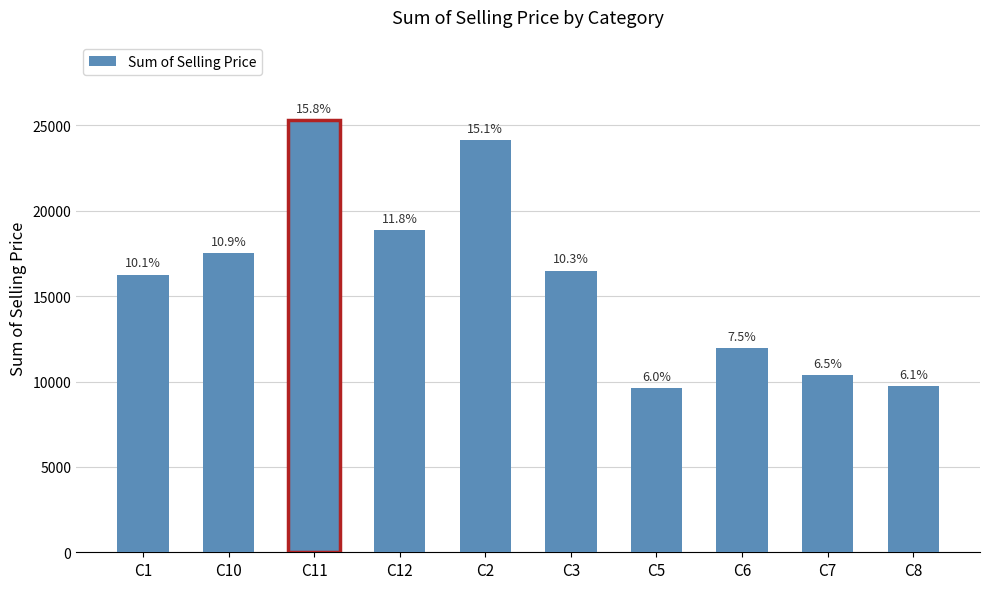

The chart shows a value of 16503.1 at C3. True or false?

True